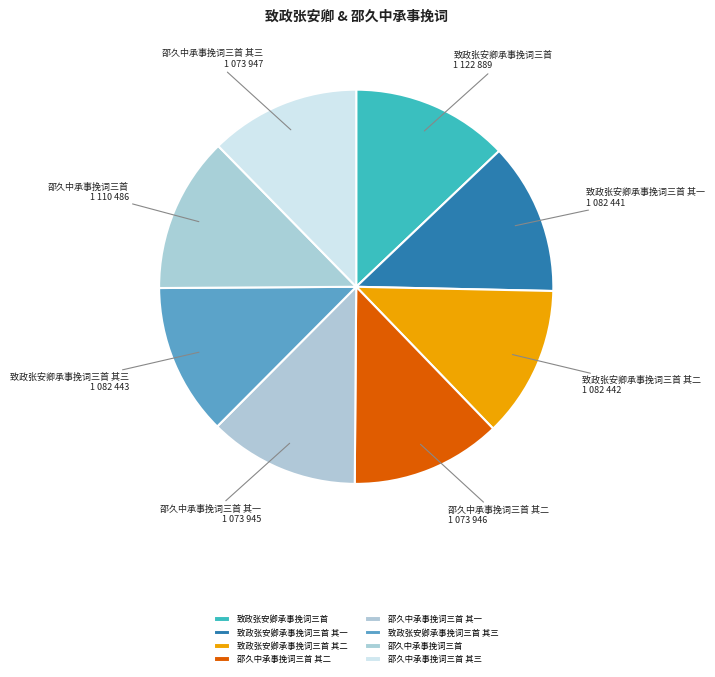

Is the sum of 致政张安卿承事挽词三首 其一 and 邵久中承事挽词三首 其二 greater than half?

No